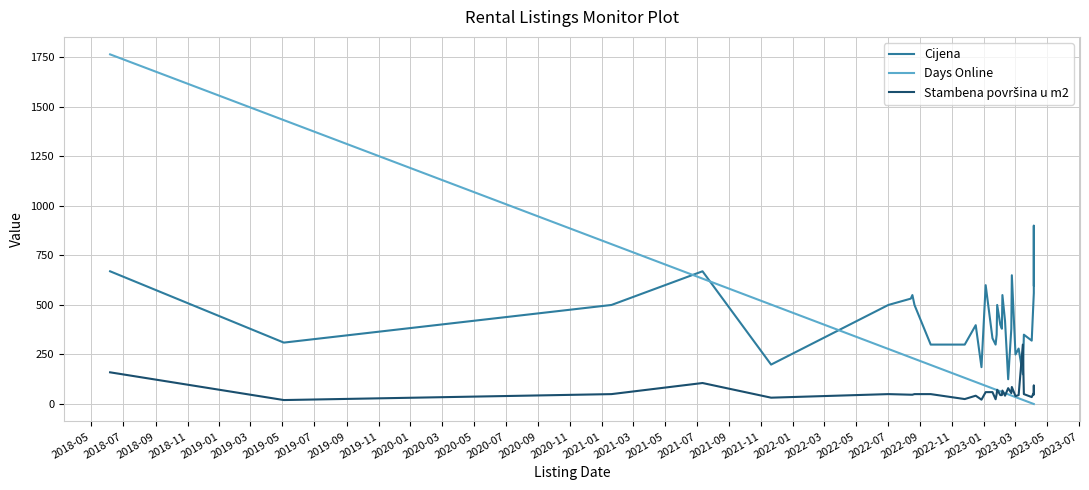

Reading left to right, transcribe all the data shown in this chart.

Cijena: 670	310	500	670	199	500	532	550	500	300	300	398	186	600	332	300	350	500	400	380	550	420	125	380	650	250	280	150	350	320	560	560	900	600
Days Online: 1765	1433	807	633	502	278	235	232	228	197	132	111	100	92	79	73	71	70	64	61	60	55	49	43	42	35	29	21	19	4	0	0	0	0
Stambena površina u m2: 160	20	50	106	32	50	47	47	50	50	25	42	22	60	60	24	50	72	45	45	68	42	80	55	86	40	45	300	50	35	57	57	93	49